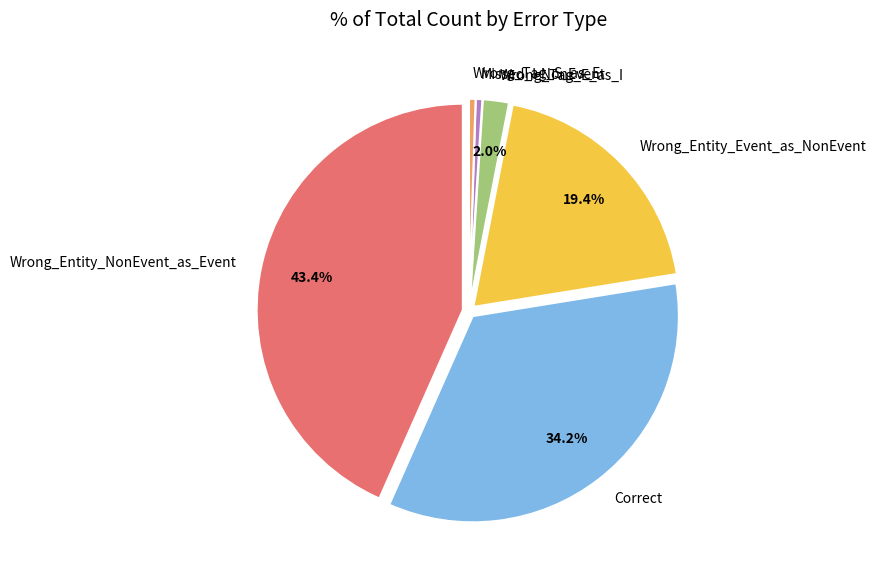

Which slice is the largest?

Wrong_Entity_NonEvent_as_Event